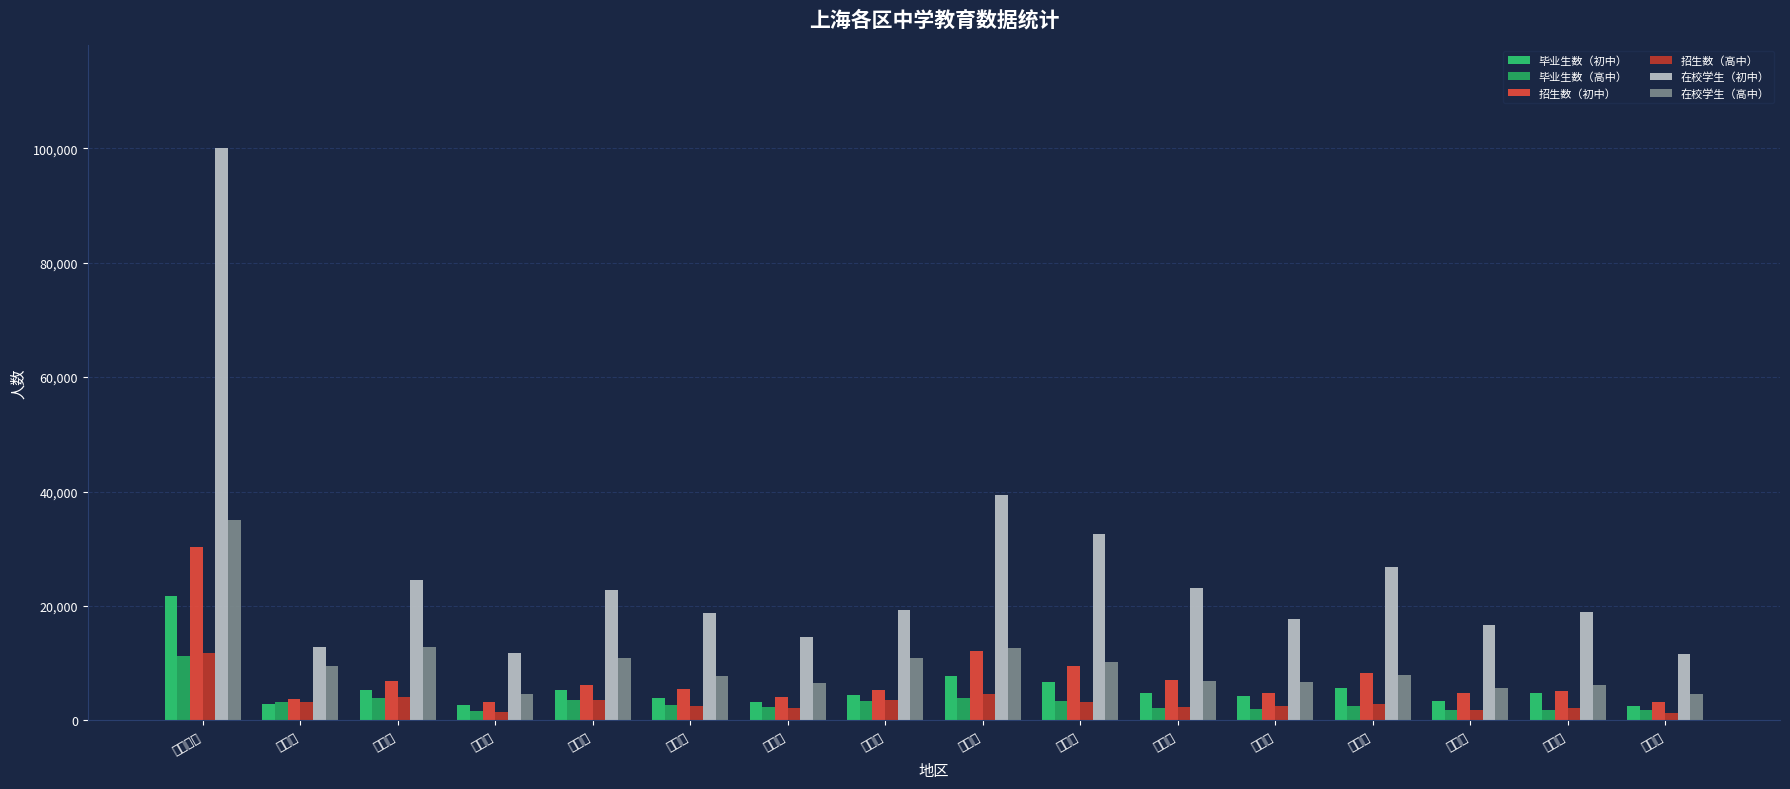

Does the chart contain stacked bars?

No